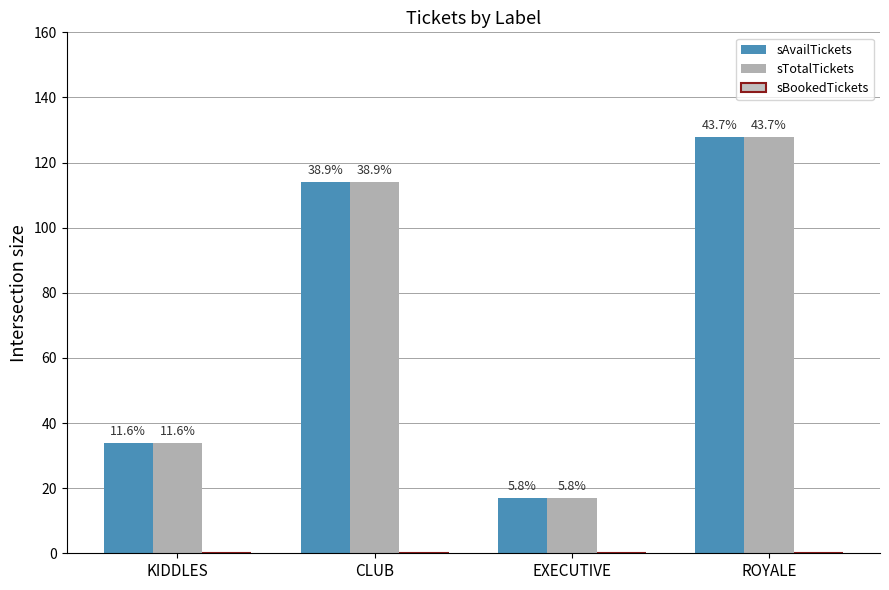

Reading left to right, extract all data points from this chart.

sAvailTickets: 34	114	17	128
sTotalTickets: 34	114	17	128
sBookedTickets: 0	0	0	0